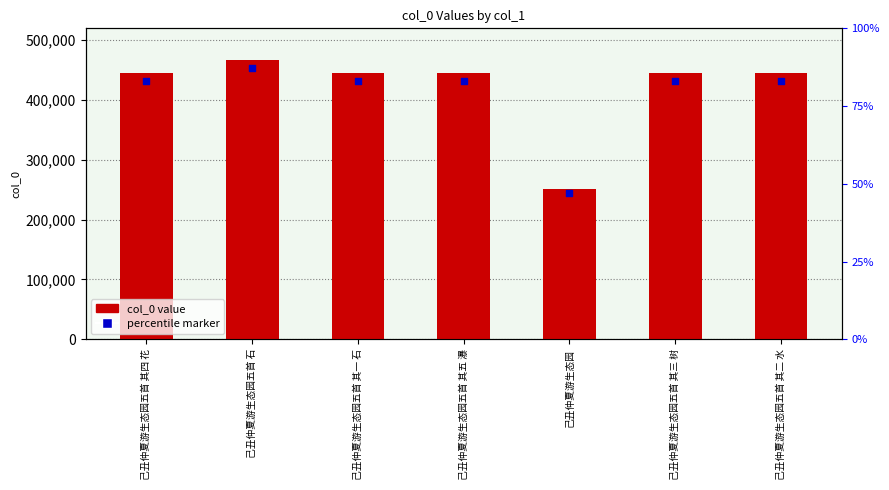

At which category is the sum across all series the highest?

己丑仲夏游生态园五首 石